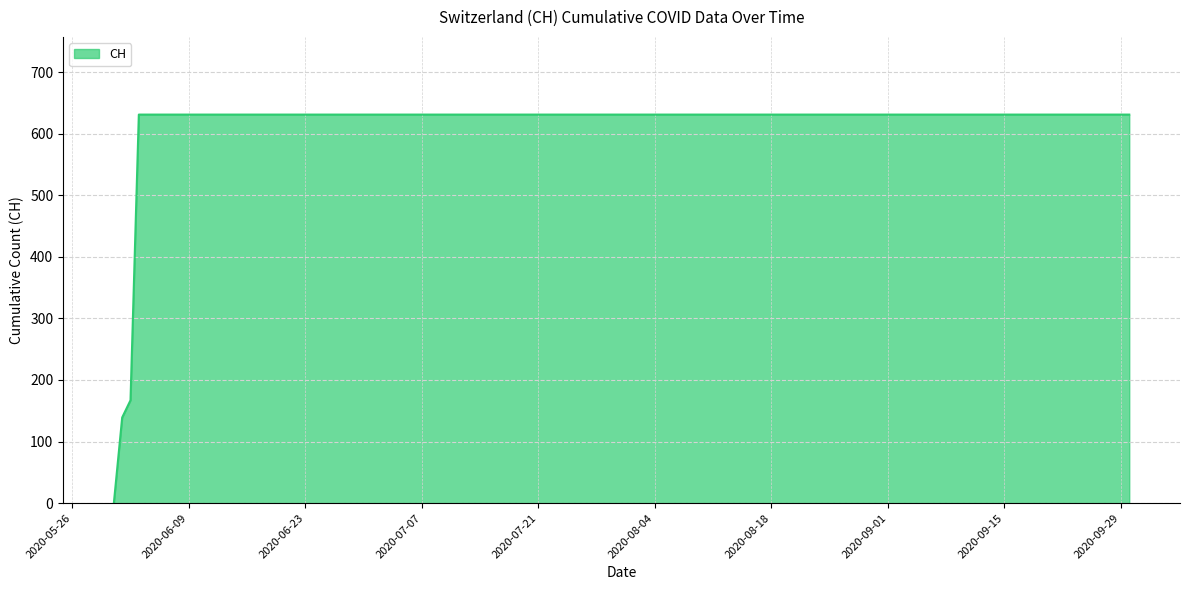

How many lines are shown in the chart?

1